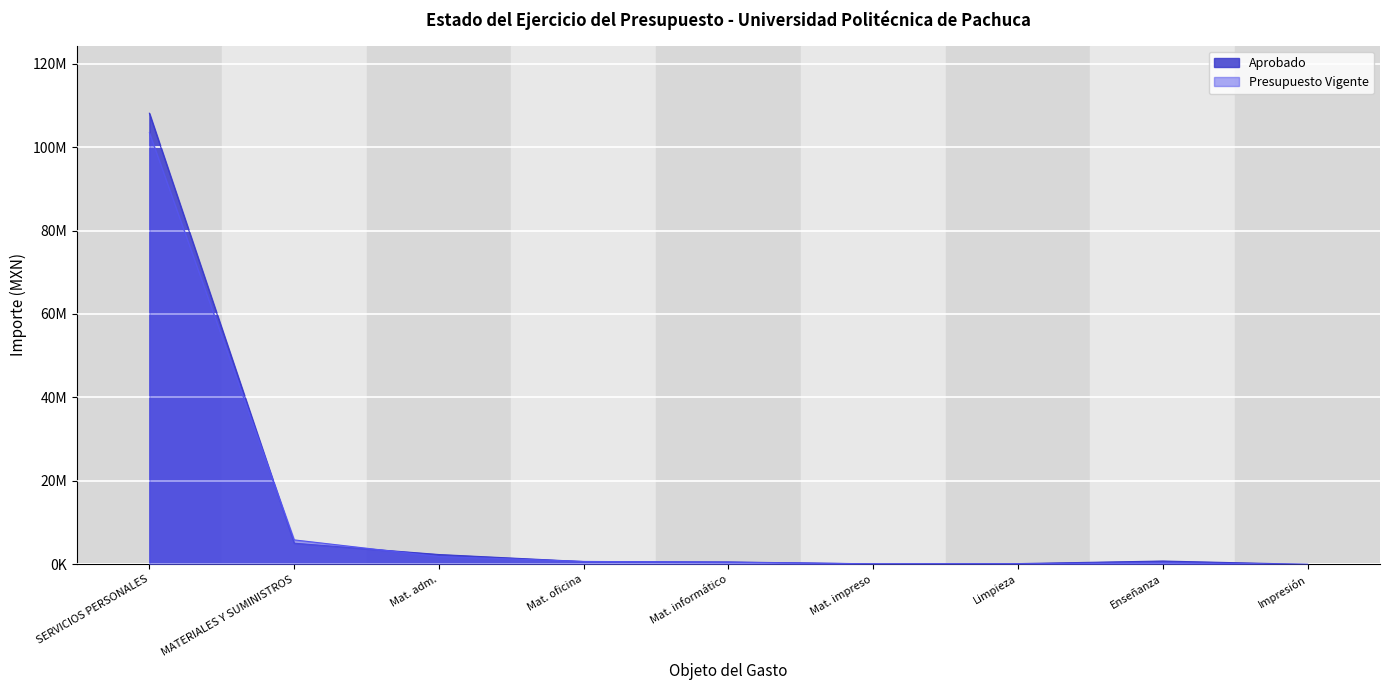

What are all the series names shown in the legend?

Aprobado, Presupuesto Vigente